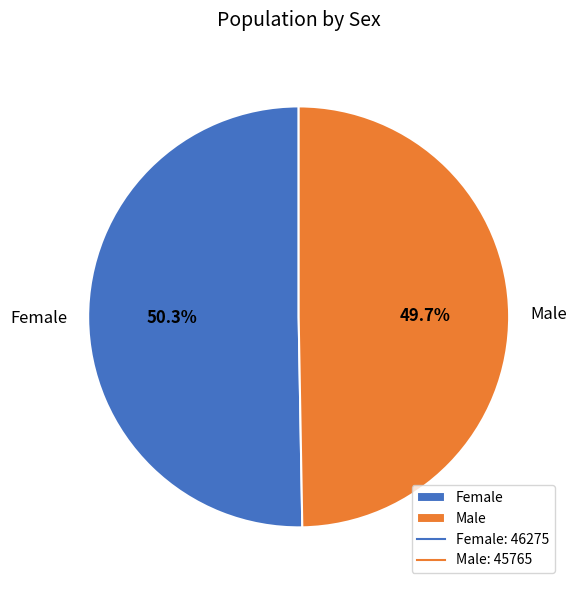

How many slices are in this pie chart?

2